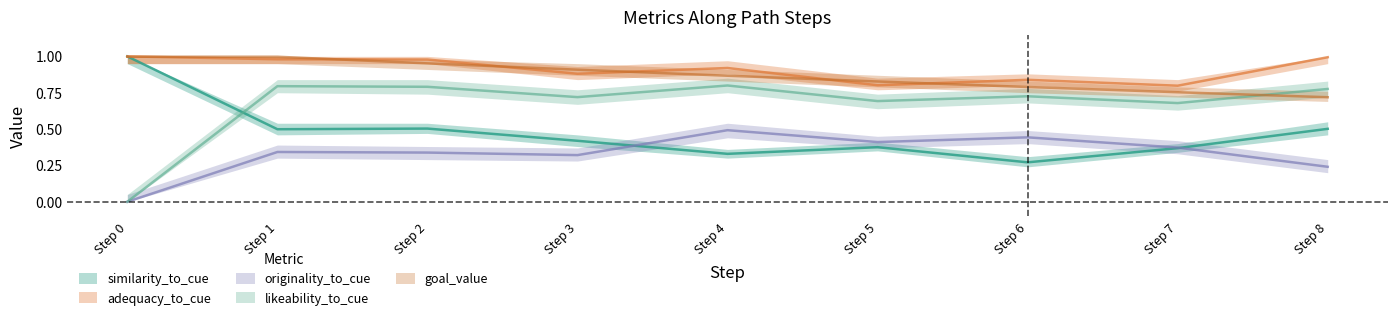

True or false: goal_value has more than 0 points higher than both neighbors.

False